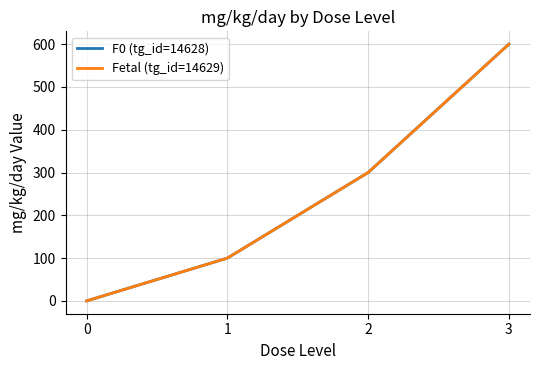

Reading left to right, transcribe all the data shown in this chart.

F0 (tg_id=14628): 0=0	1=100	2=300	3=600
Fetal (tg_id=14629): 0=0	1=100	2=300	3=600